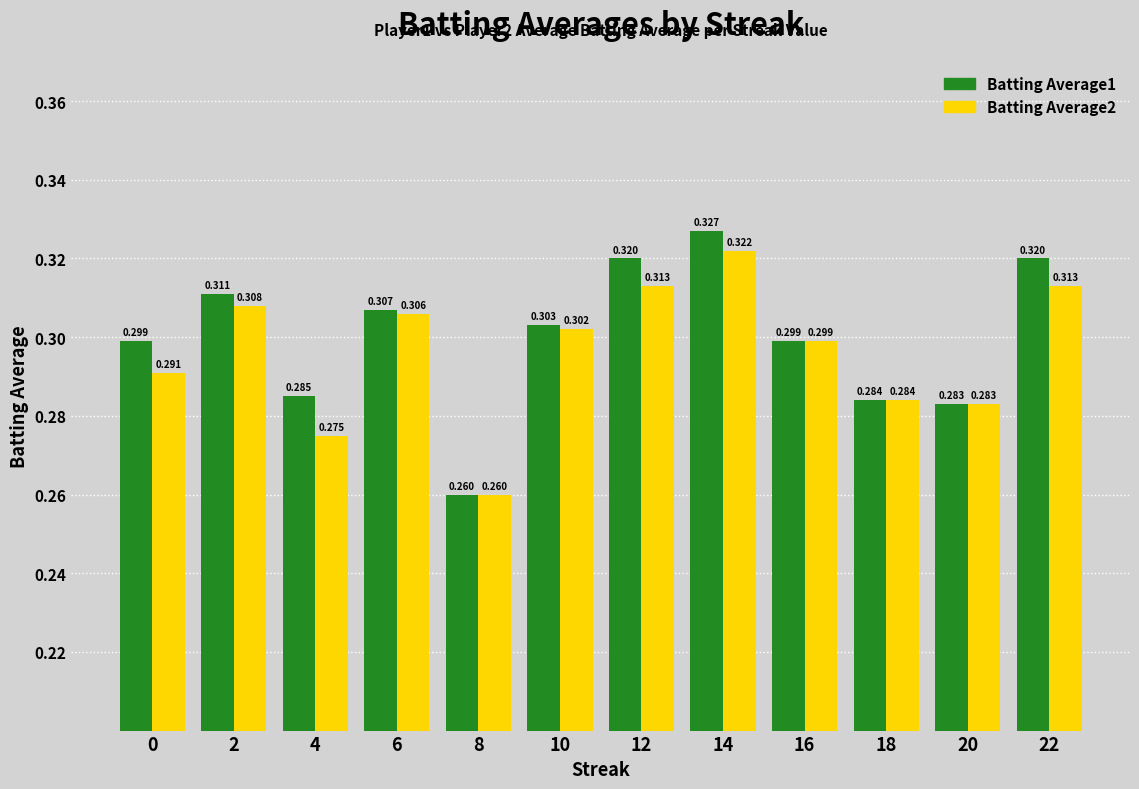

Is the value of Batting Average2 at 6 greater than the value of Batting Average1 at 18?

Yes